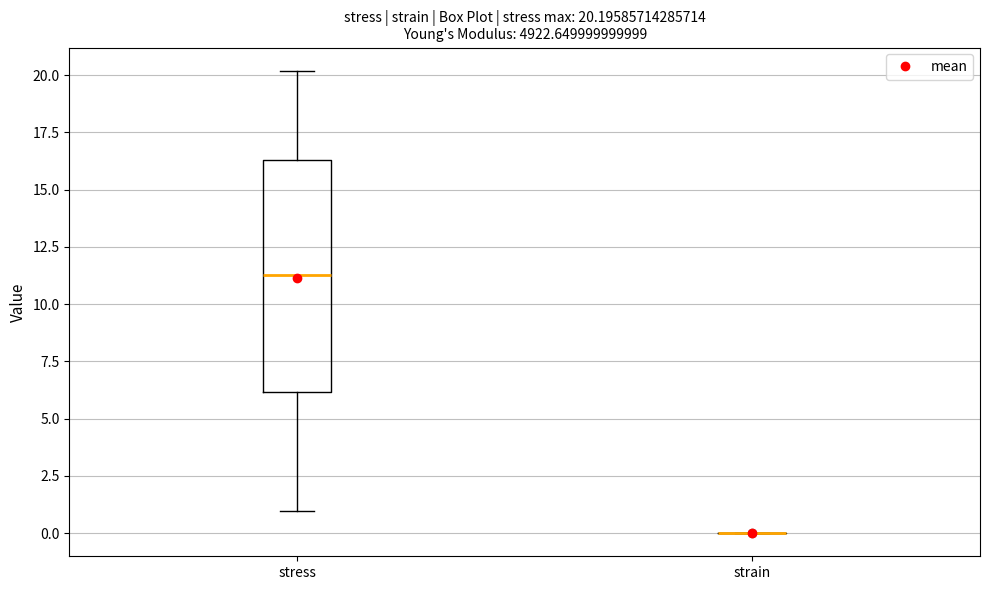

Which box is the tallest, from its lower edge to its upper edge?

stress